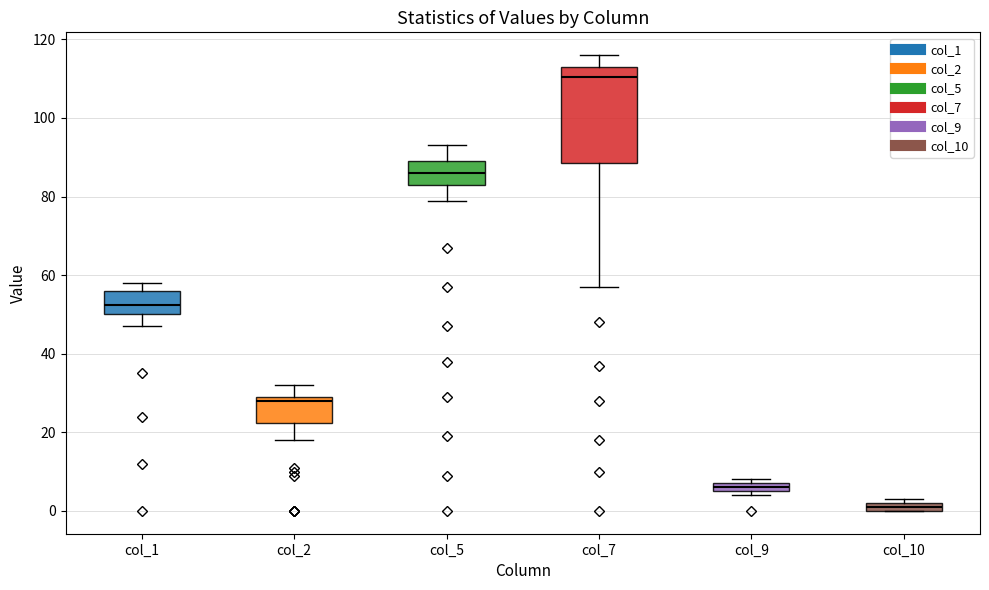

Which box has the highest median line?

col_7